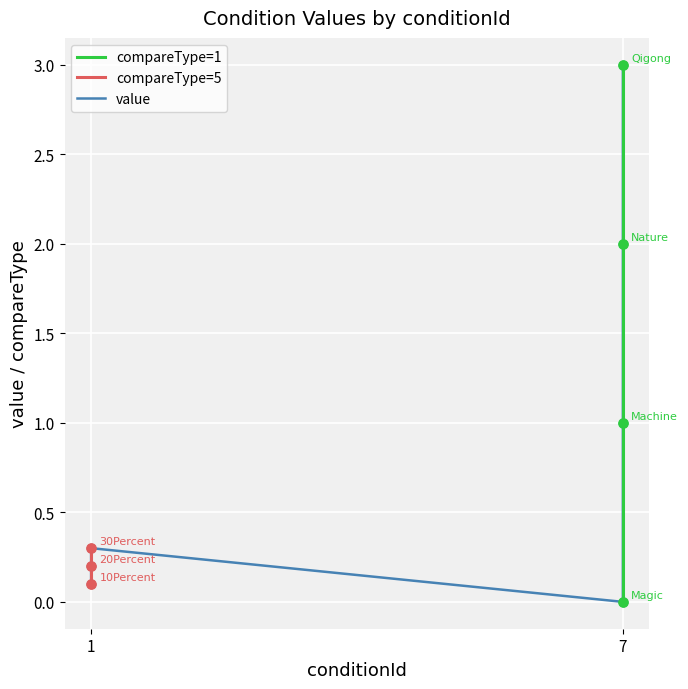

Which series reaches the maximum Y coordinate?

compareType